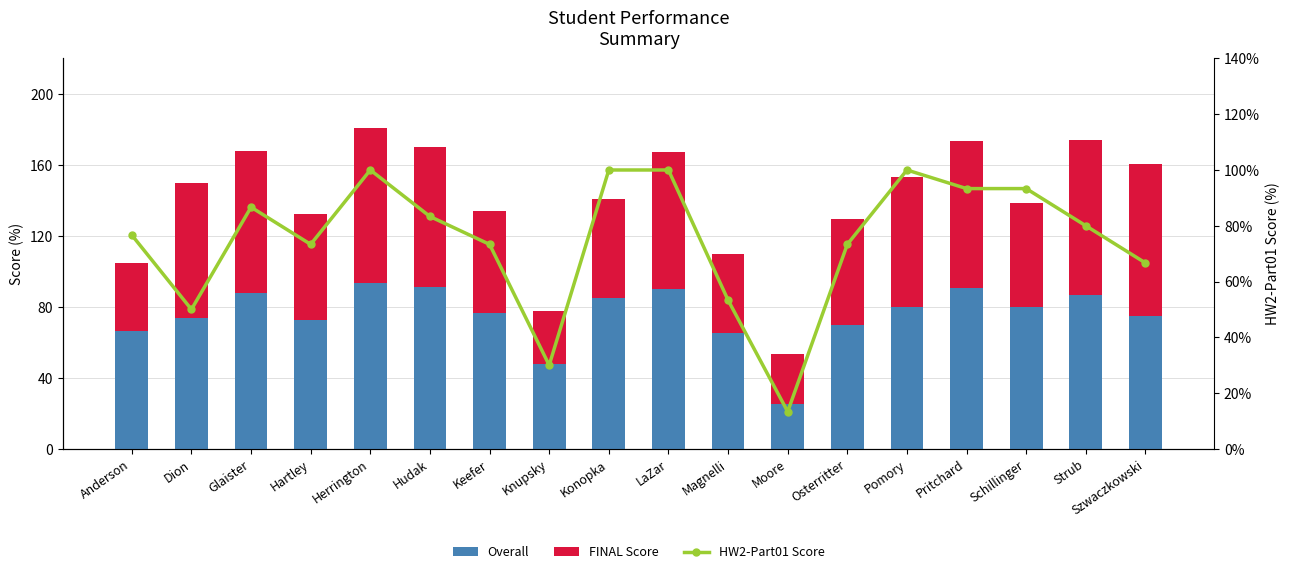

How many groups of bars are there?

18